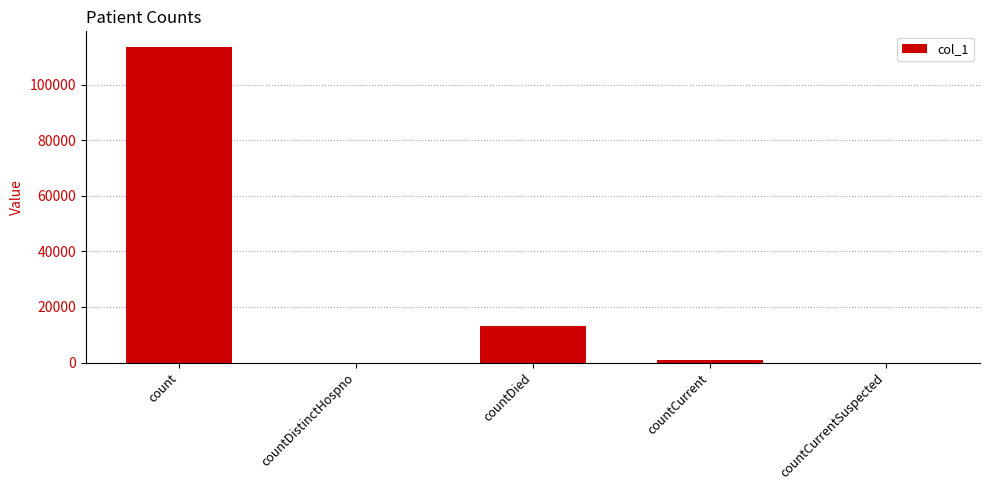

The chart shows a value of 1024 at countCurrent. True or false?

True